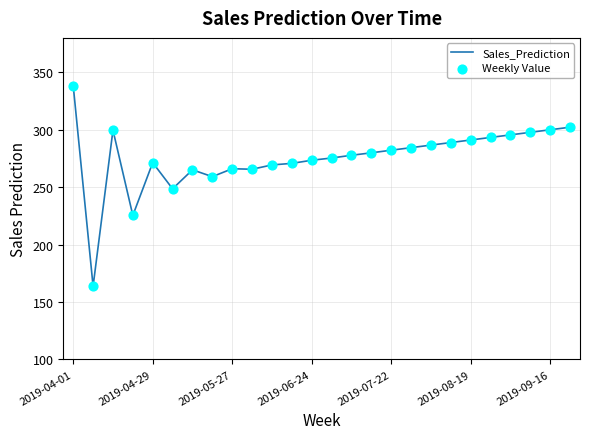

What is the difference between the maximum and minimum values?

174.8